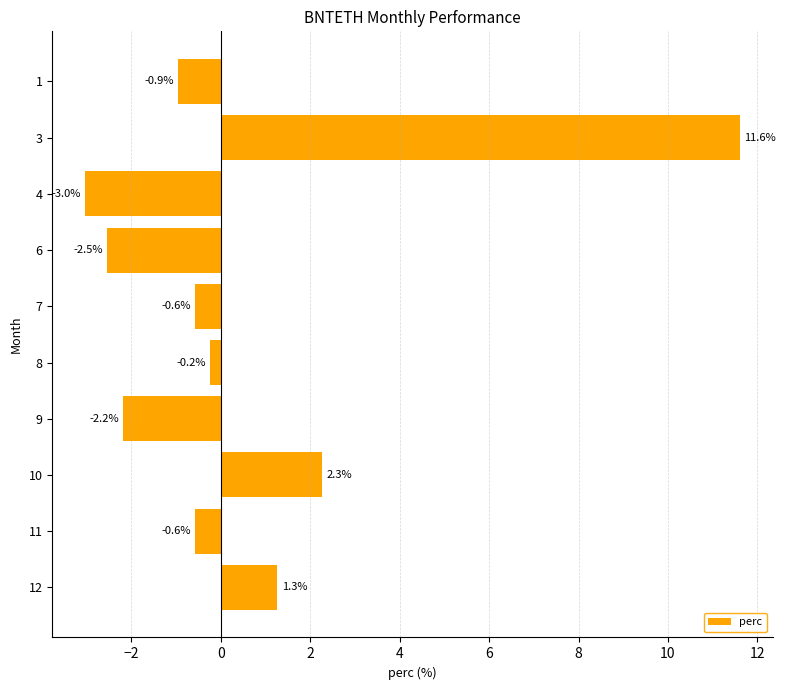

Which category has the highest value across all series?

3